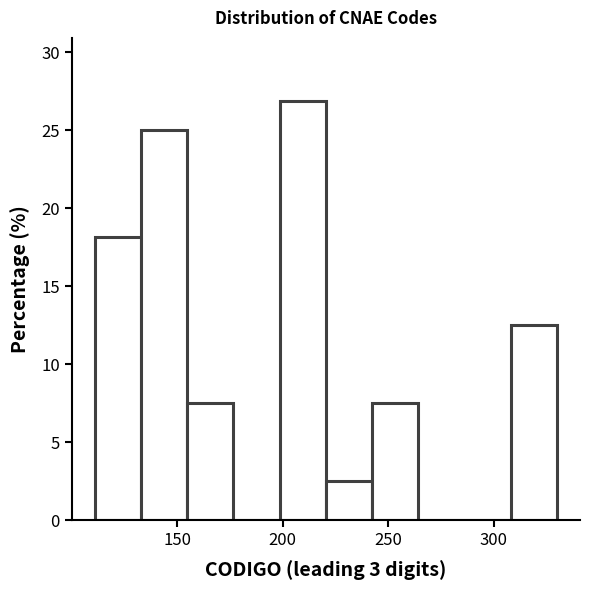

Reading left to right, list every bar in this chart as the range it spans on the x-axis followed by its height. Neither the bar edges nor the heights are printed on the chart, so give them approximately, as read against the axes.

110 to 135: 18.0
135 to 155: 25.0
155 to 175: 7.5
175 to 200: 0
200 to 220: 27.0
220 to 240: 2.5
240 to 265: 7.5
265 to 285: 0
285 to 310: 0
310 to 330: 12.5